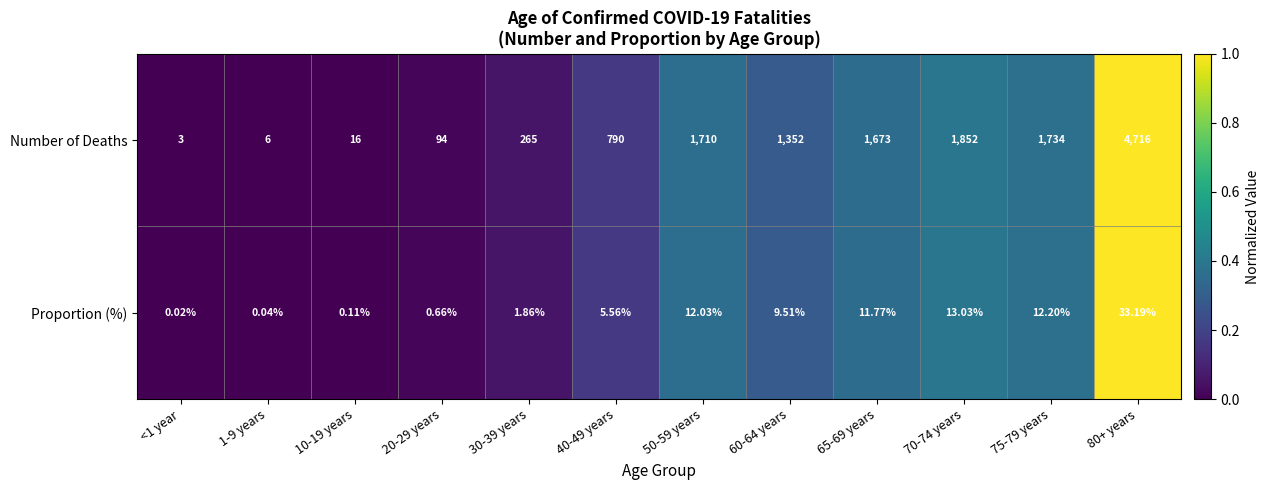

Rank the series at 40-49 years from highest to lowest value.

Number of Deaths, Proportion (%)